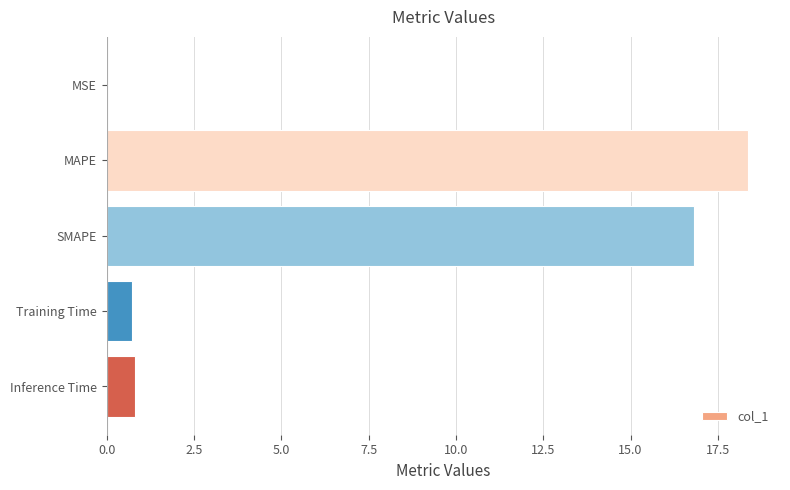

Read the value at Inference Time.

0.8